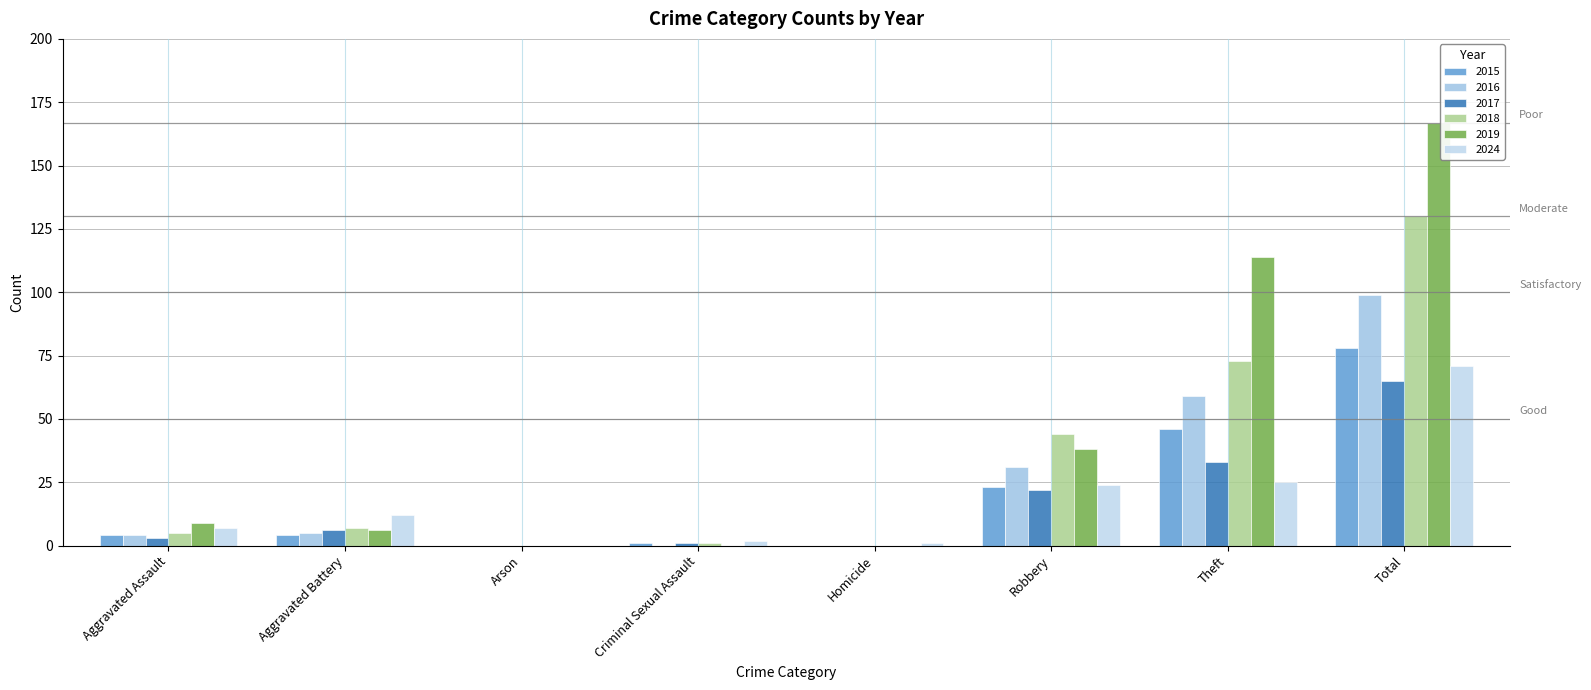

What position from the left is Homicide?

5